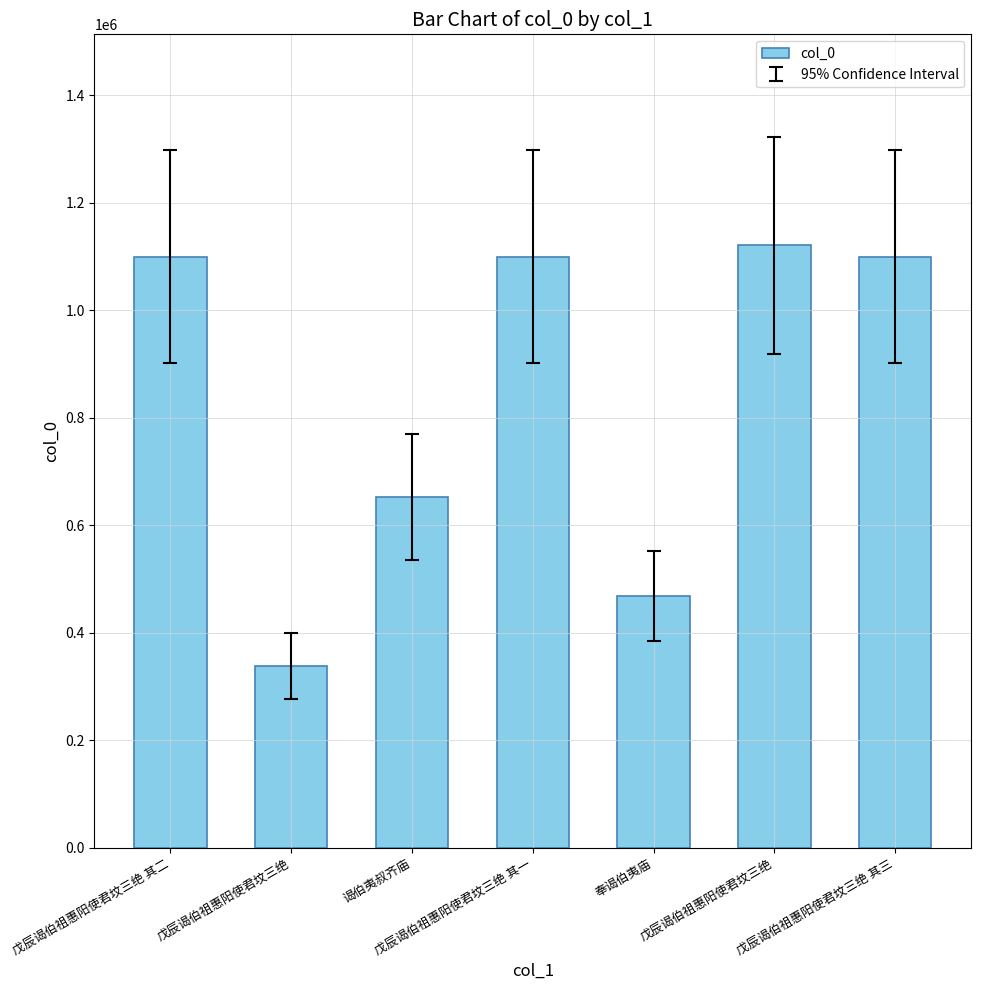

How many data points are less than 1099927?

3